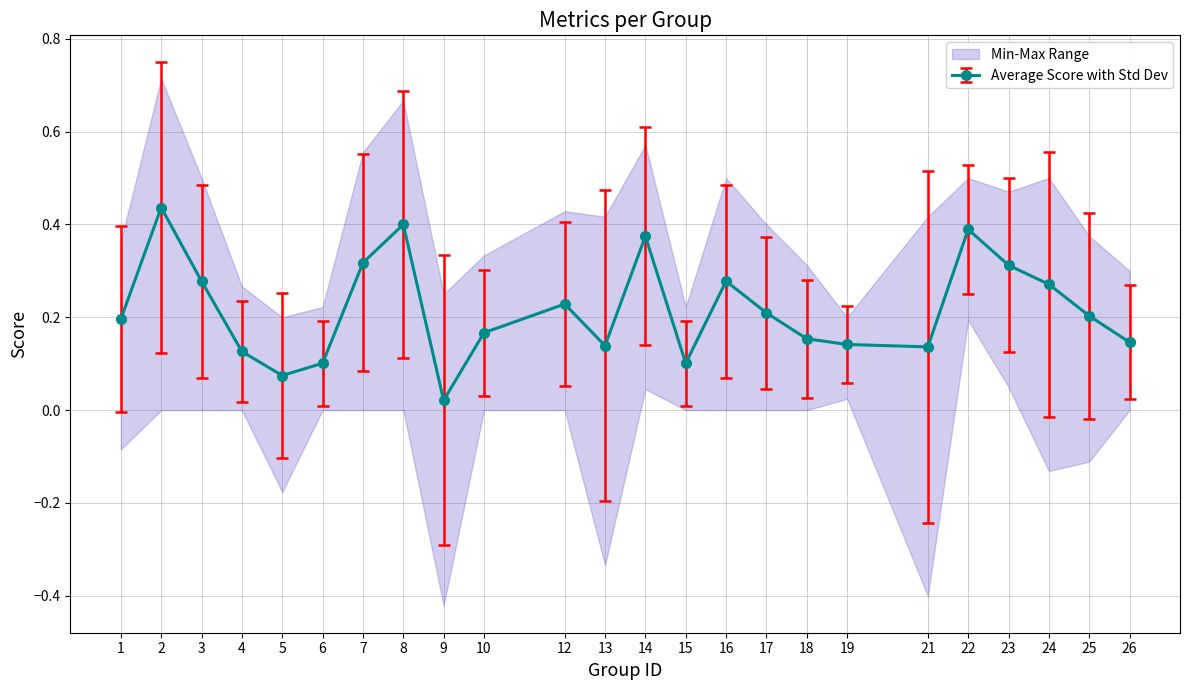

True or false: kappa and accuracy cross at least once.

False